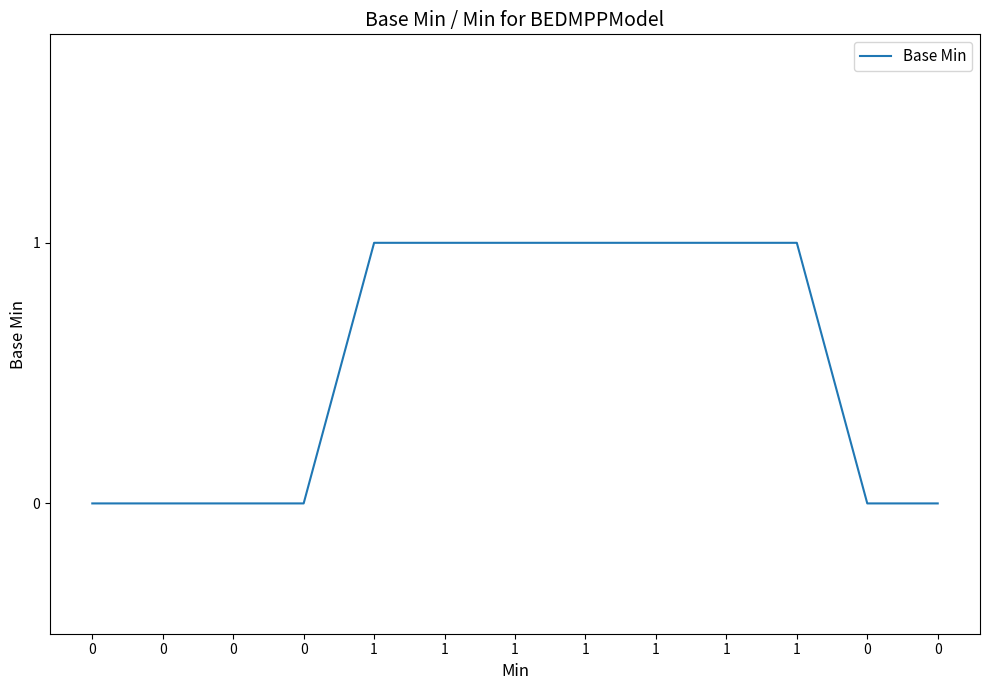

What is the difference between the maximum and minimum values?

1